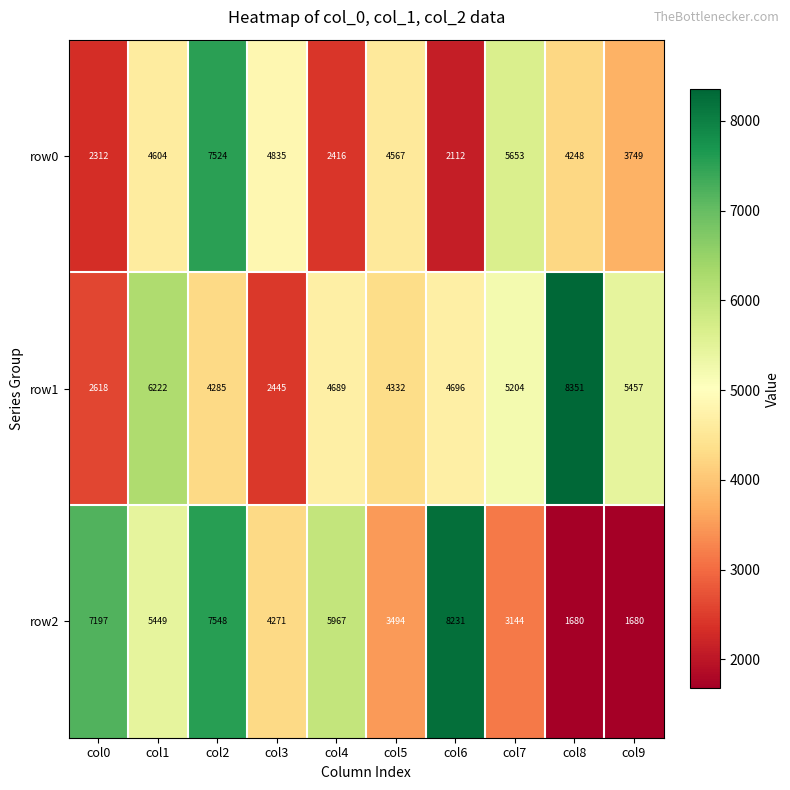

What is the approximate value of row0 at col0?

2312